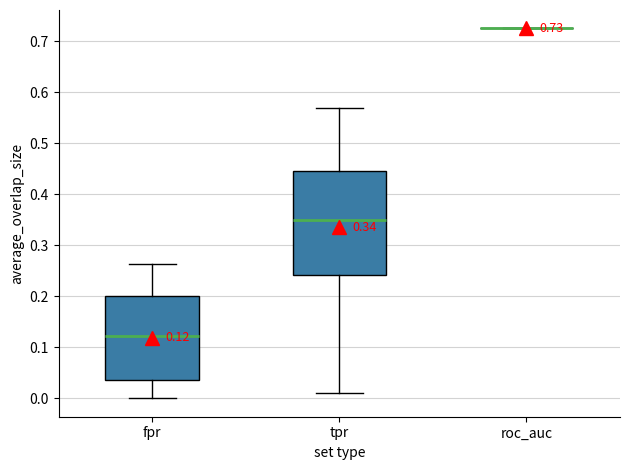

Which box is the tallest, from its lower edge to its upper edge?

tpr